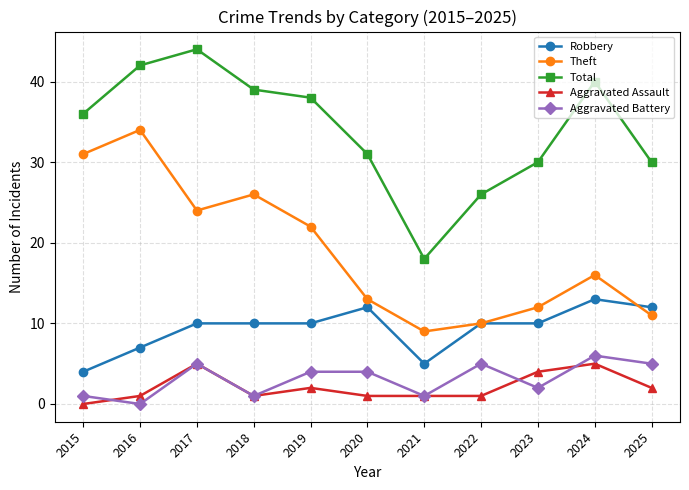

Is it true that Aggravated Assault equals 3 at 2024?

False